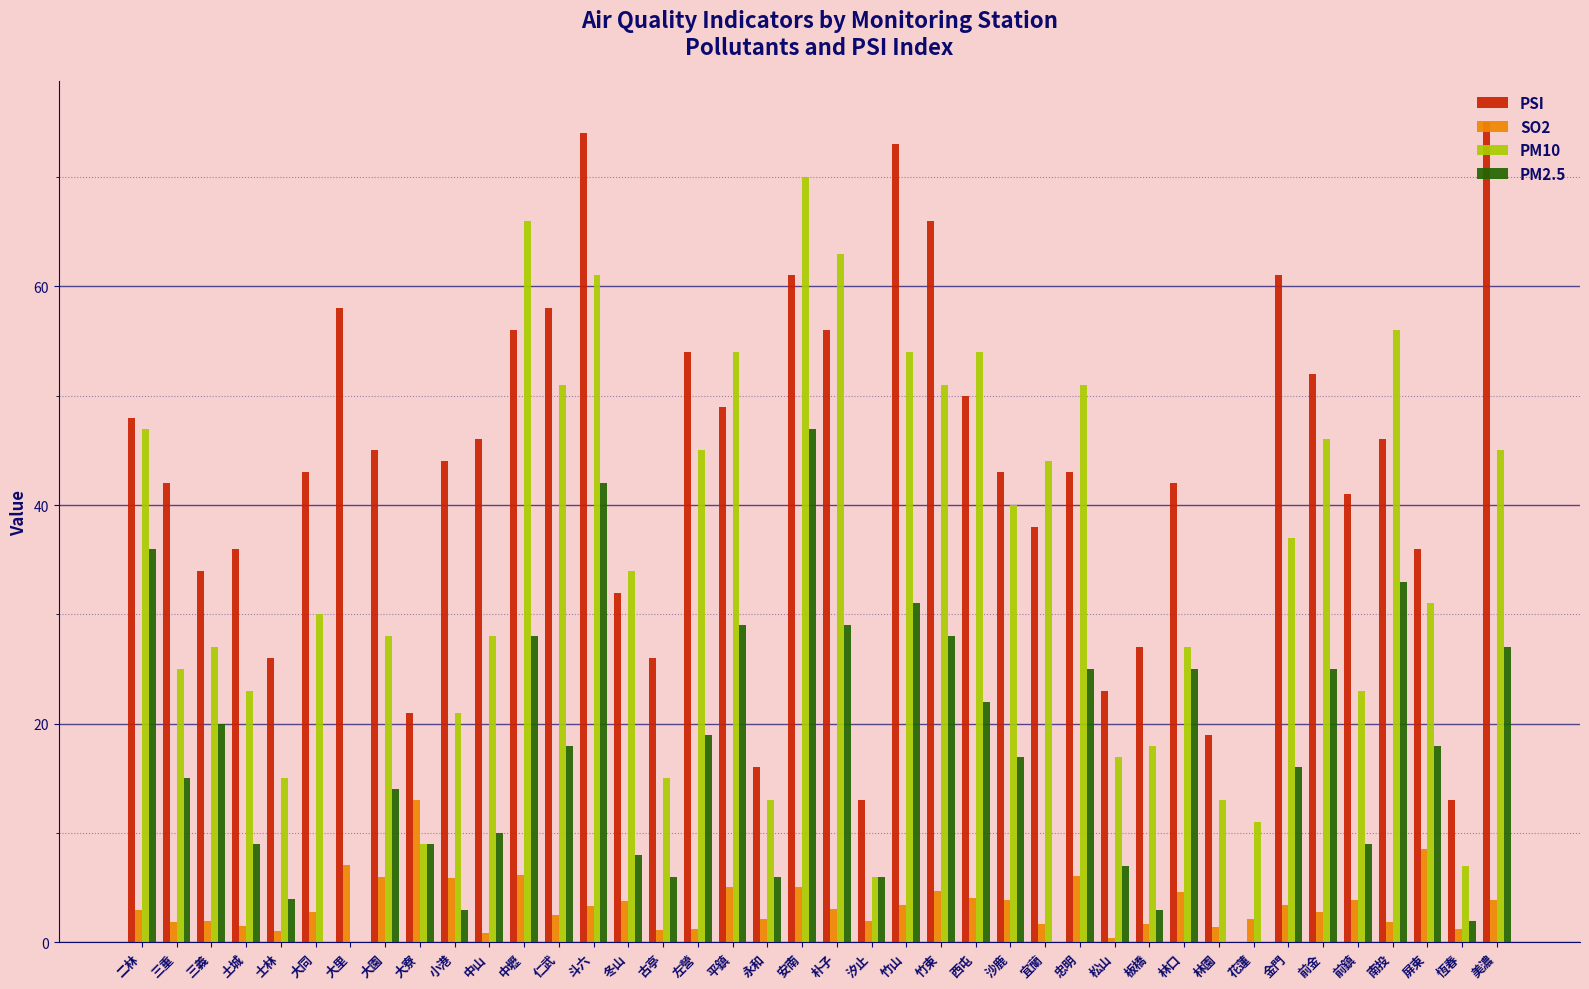

At which category is the sum across all series the highest?

安南